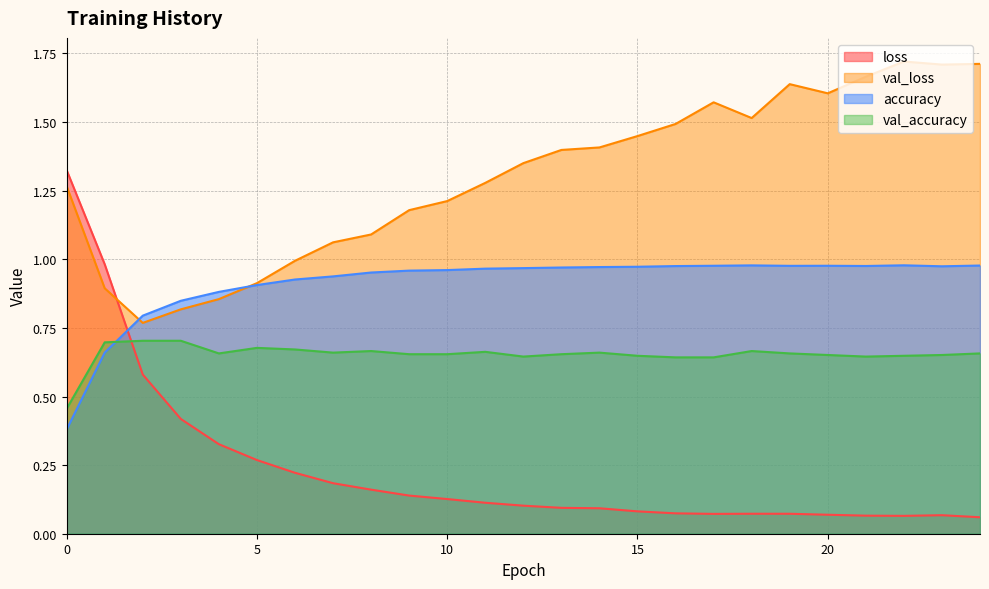

How many lines are shown in the chart?

4